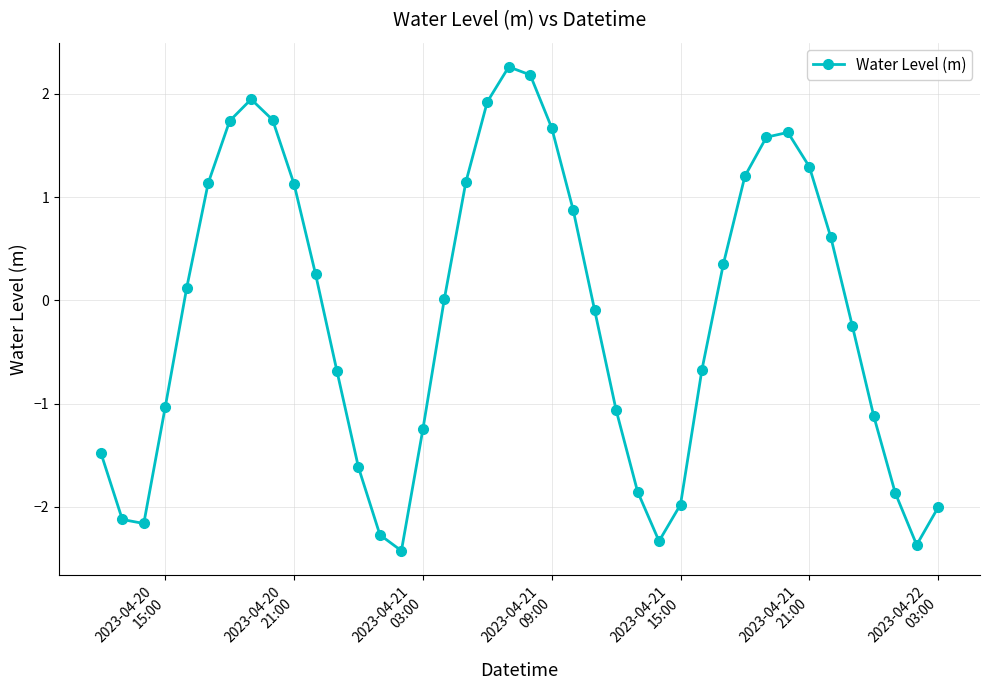

True or false: the data has more than 0 interior local peaks.

True